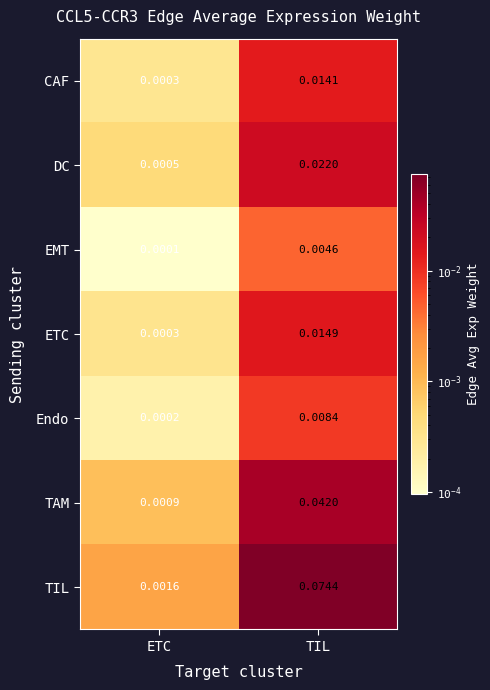

At how many categories does at least one series exceed 0?

2